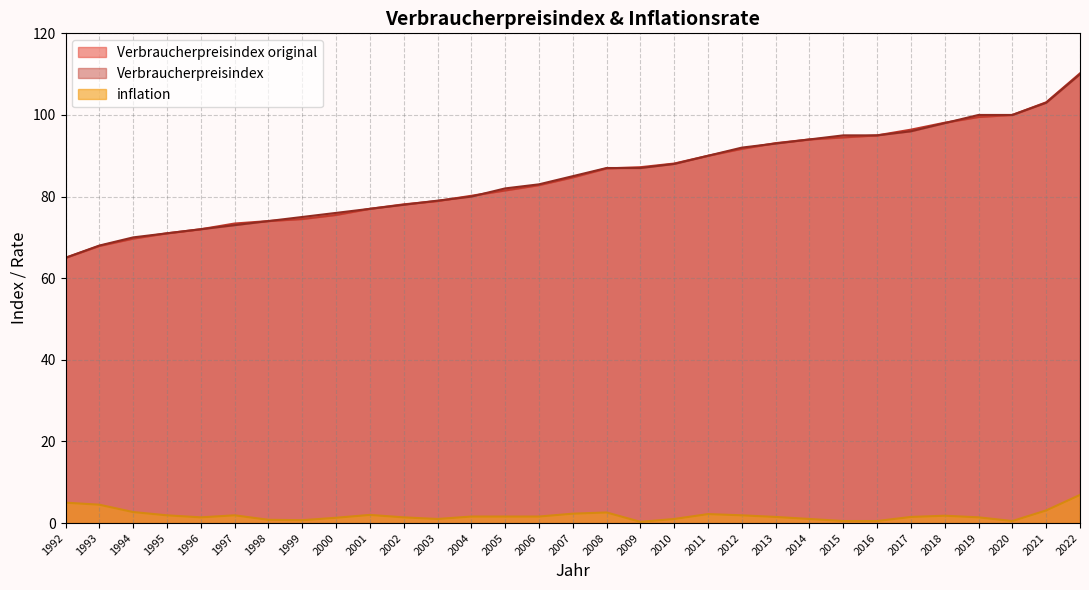

At which category does inflation reach its first local peak?

1997